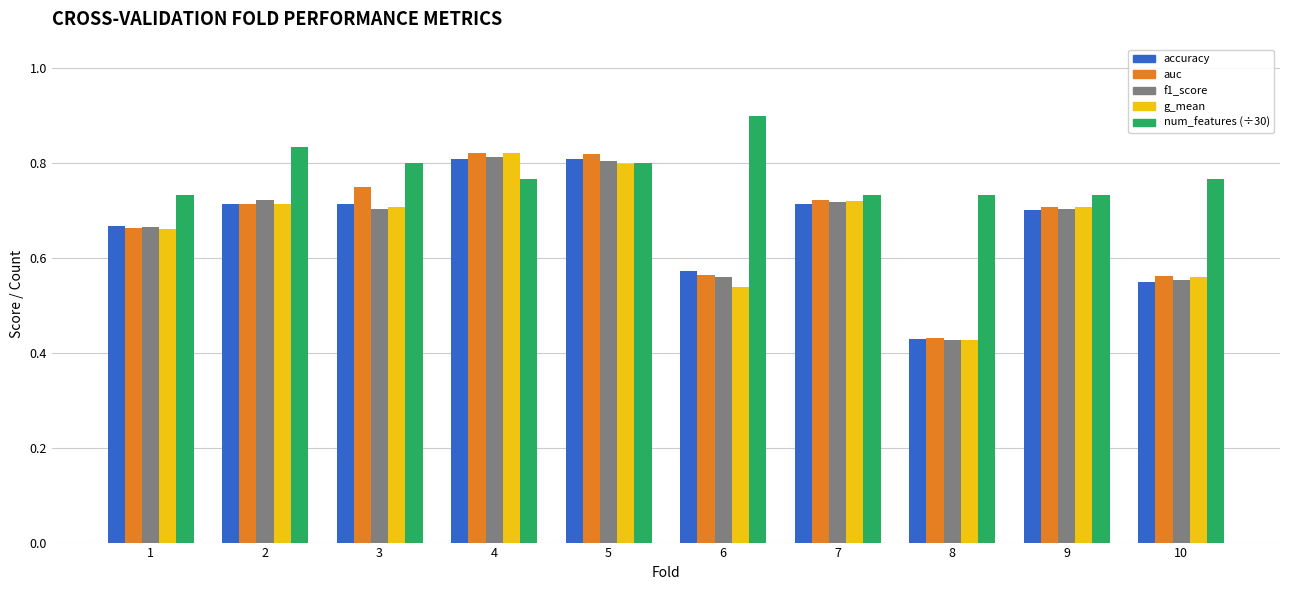

Which label corresponds to the largest value in the chart?

6